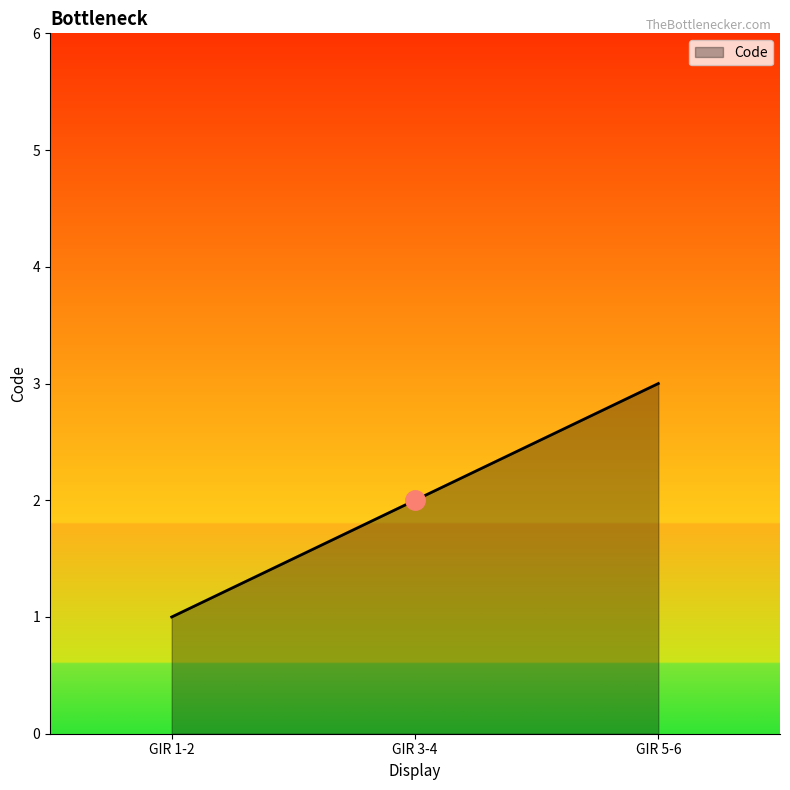

Rank the categories by value from highest to lowest.

GIR 5-6, GIR 3-4, GIR 1-2